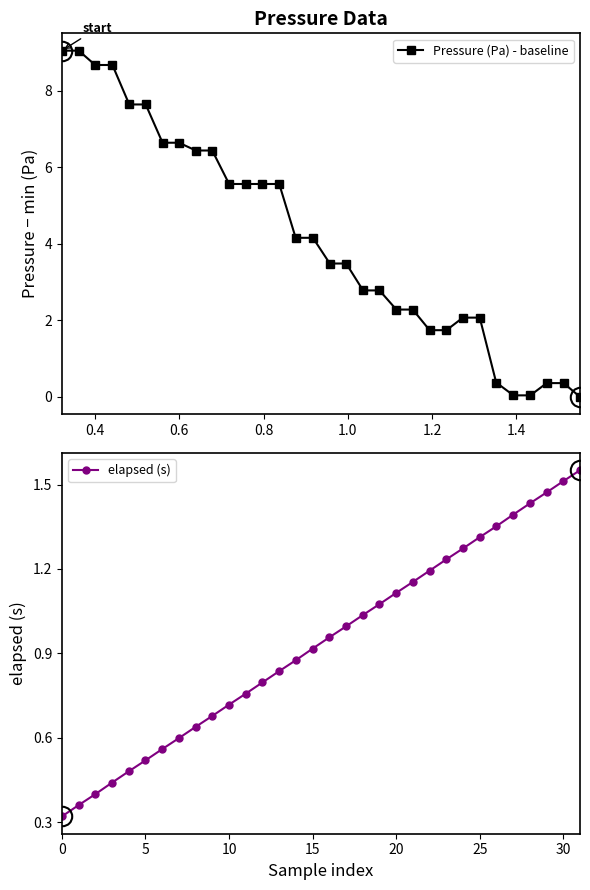

What is the highest value of the Pressure (Pa) - baseline series?

9.0